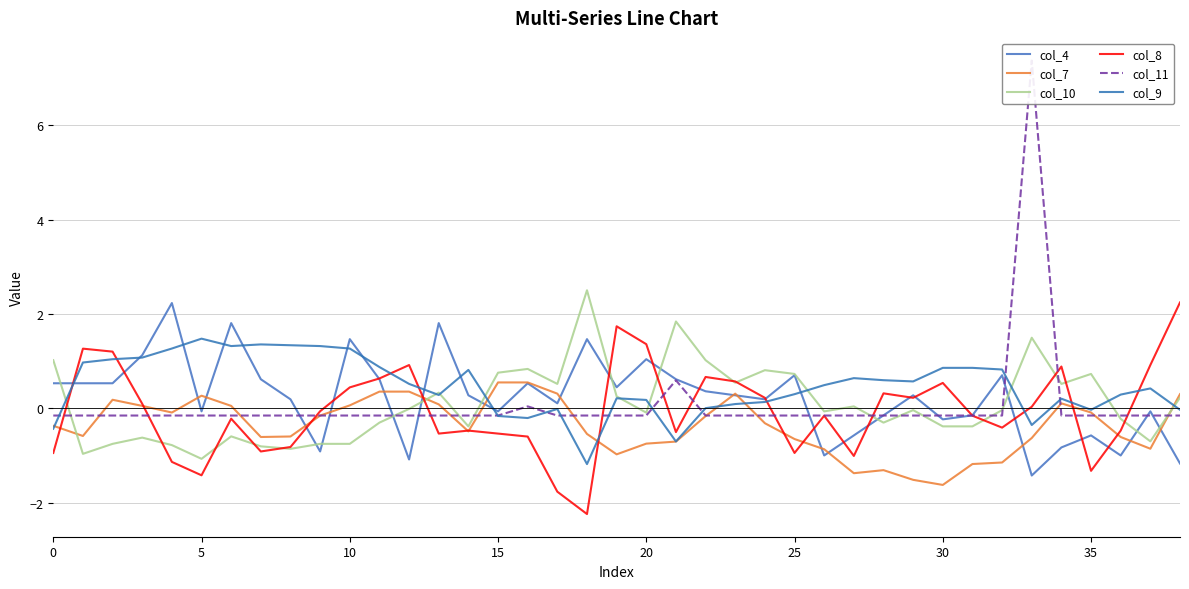

What is the label of the 12th point from the left?

11